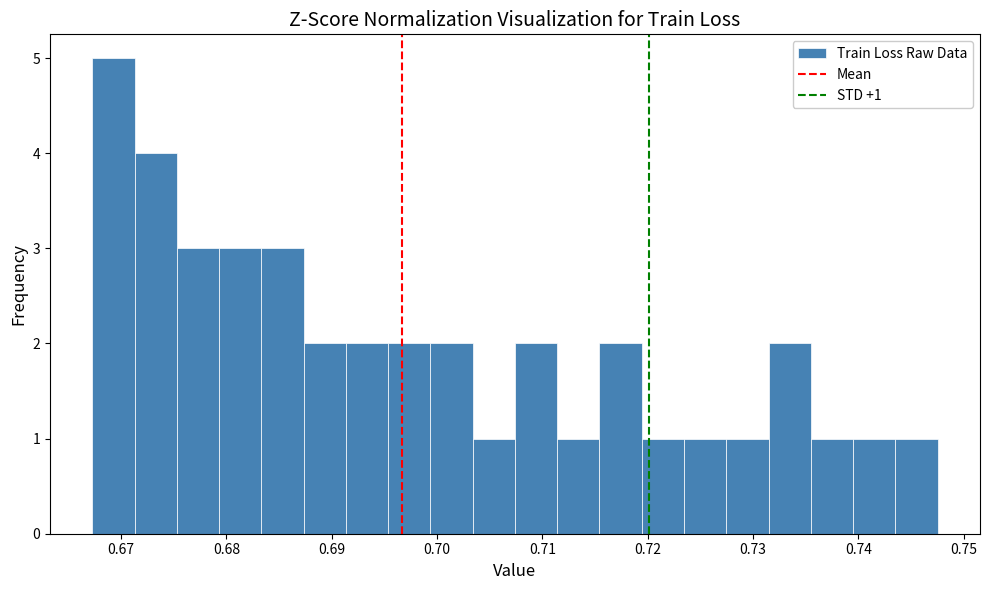

Which range on the x-axis has the tallest bar?

0.667 to 0.671